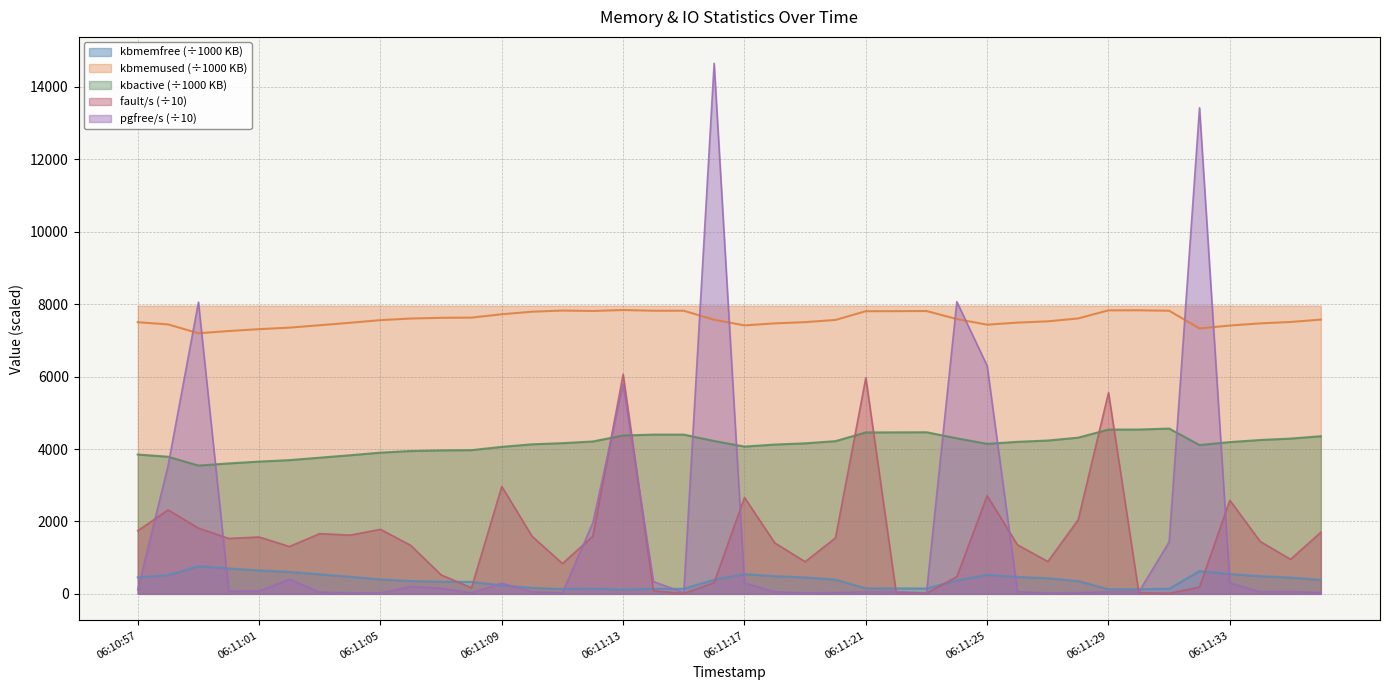

What is the sum of all kbmemused values?

303350.5